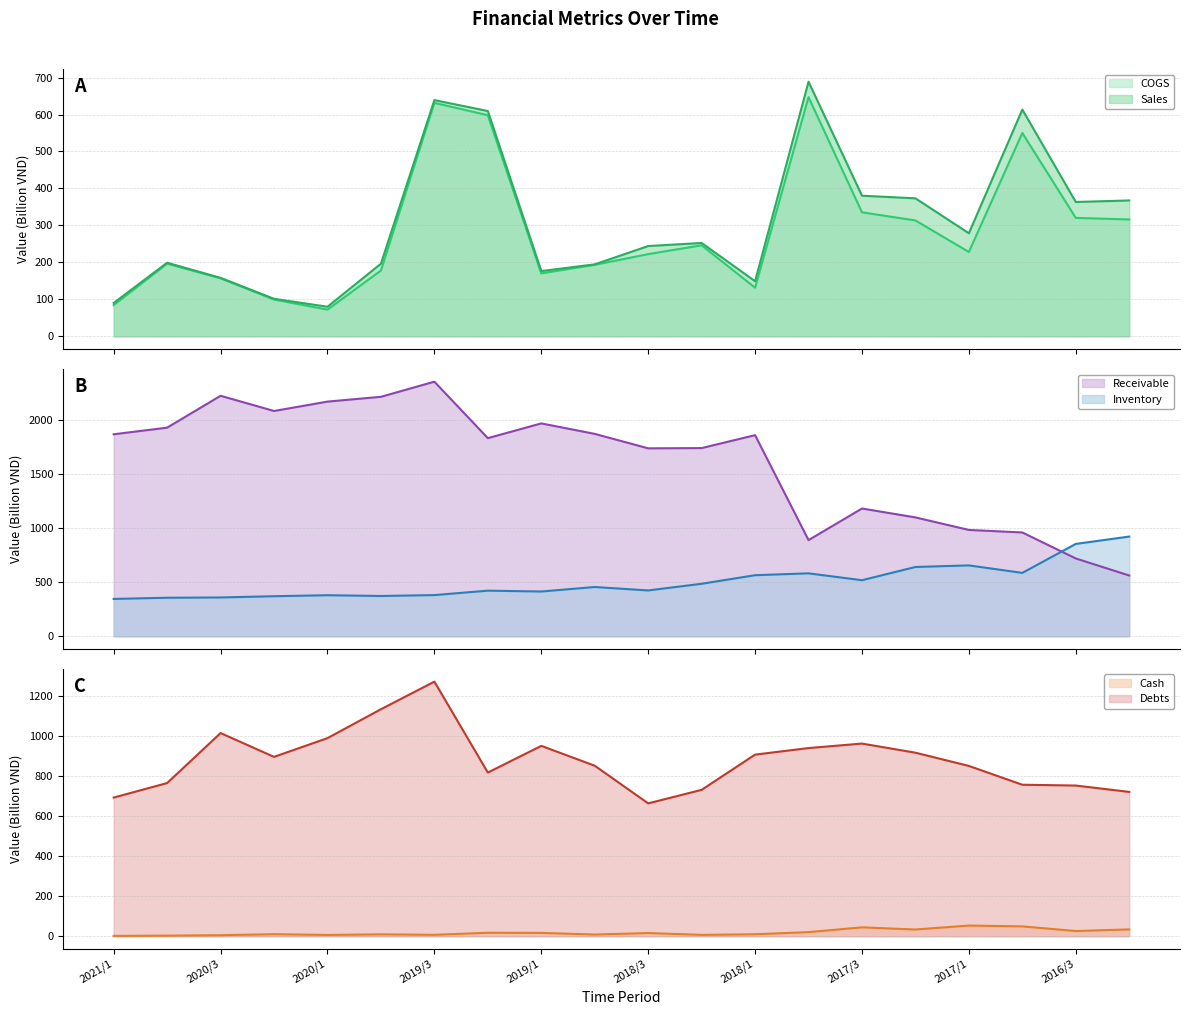

What are all the series names shown in the legend?

COGS, Sales, Cash, Receivable, Inventory, Debts